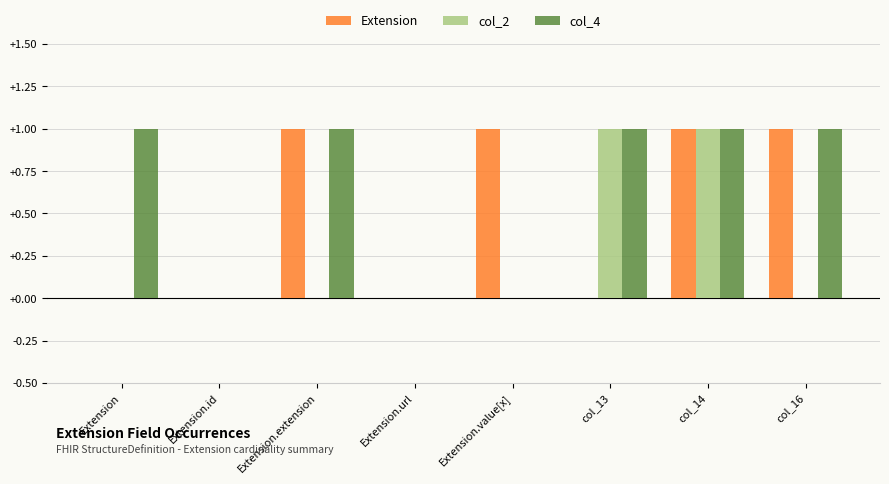

The value of col_2 at Extension.id is 0. True or false?

True